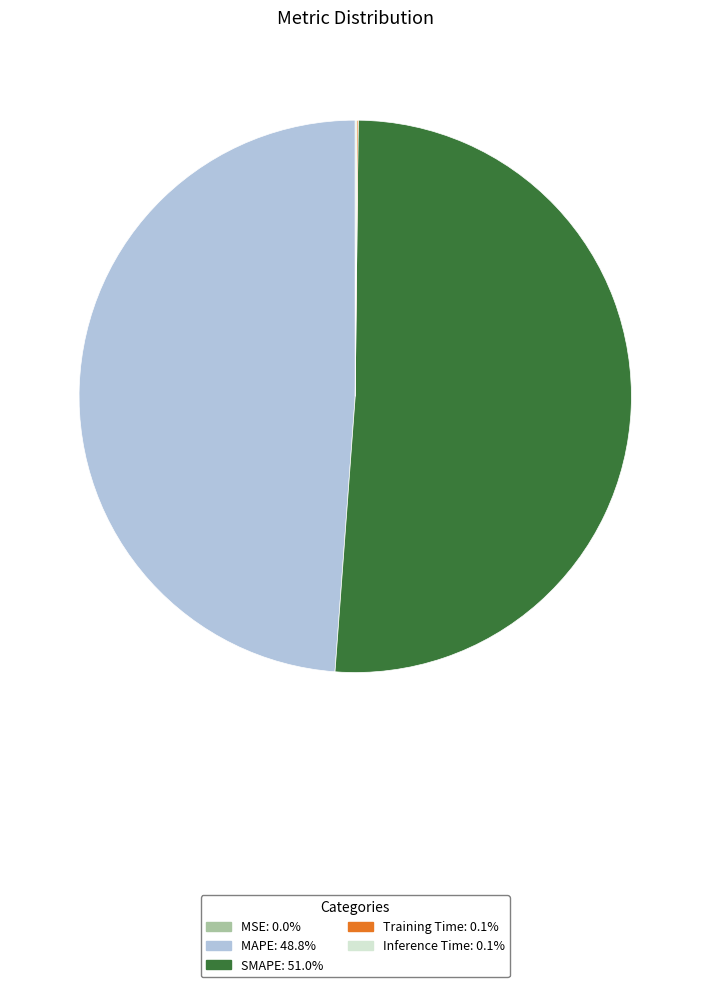

Approximately how many times larger is the value at SMAPE compared to MAPE?

1.0